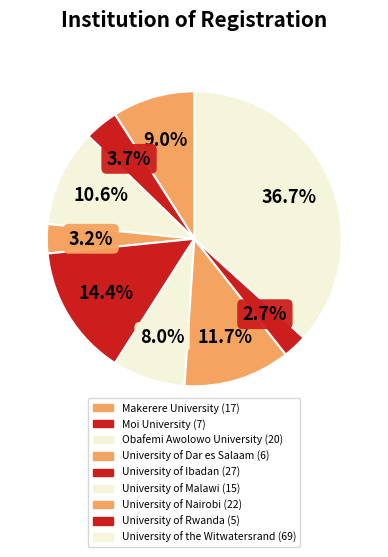

To the nearest percent, what portion does University of Malawi represent?

8%